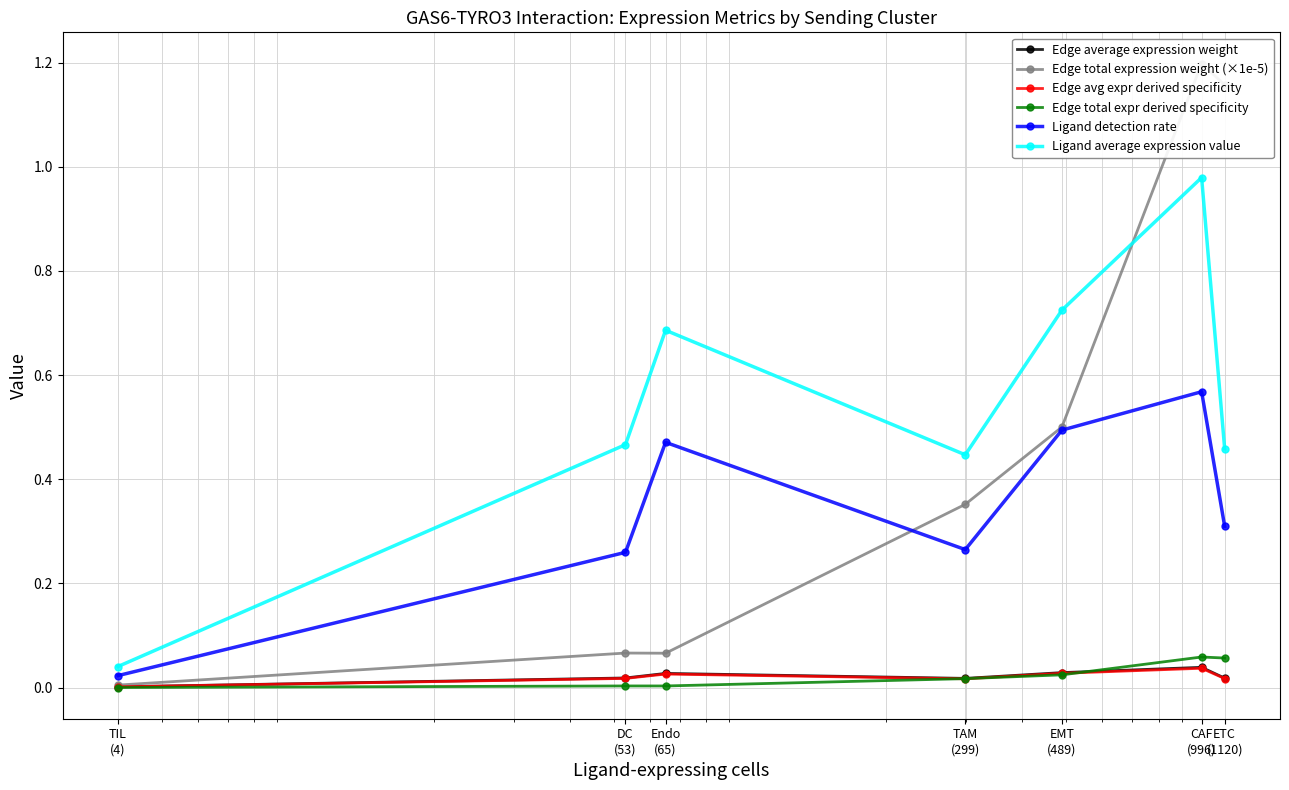

What value does the Ligand detection rate series have at Endo
(65)?

0.5